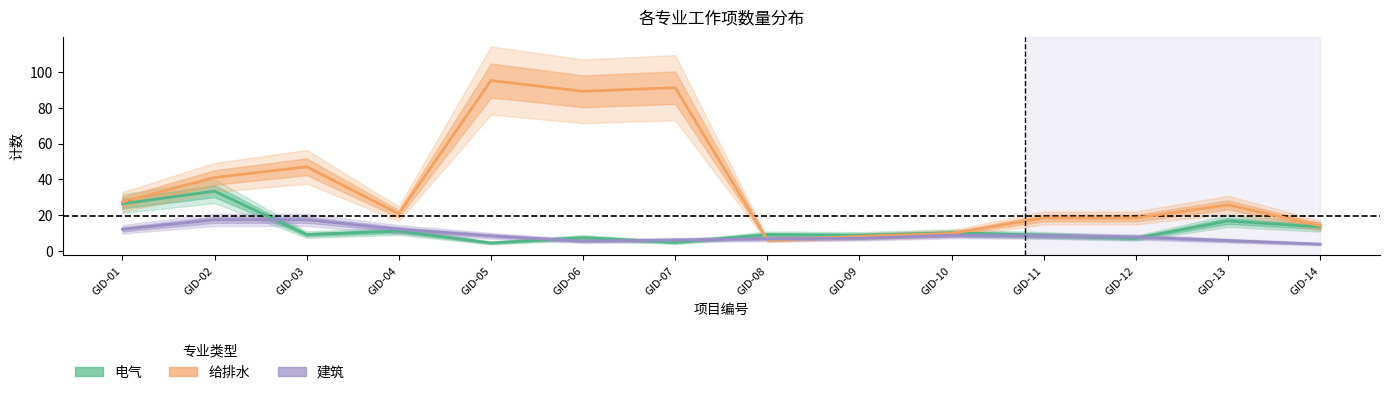

At how many categories does at least one series exceed 48?

3